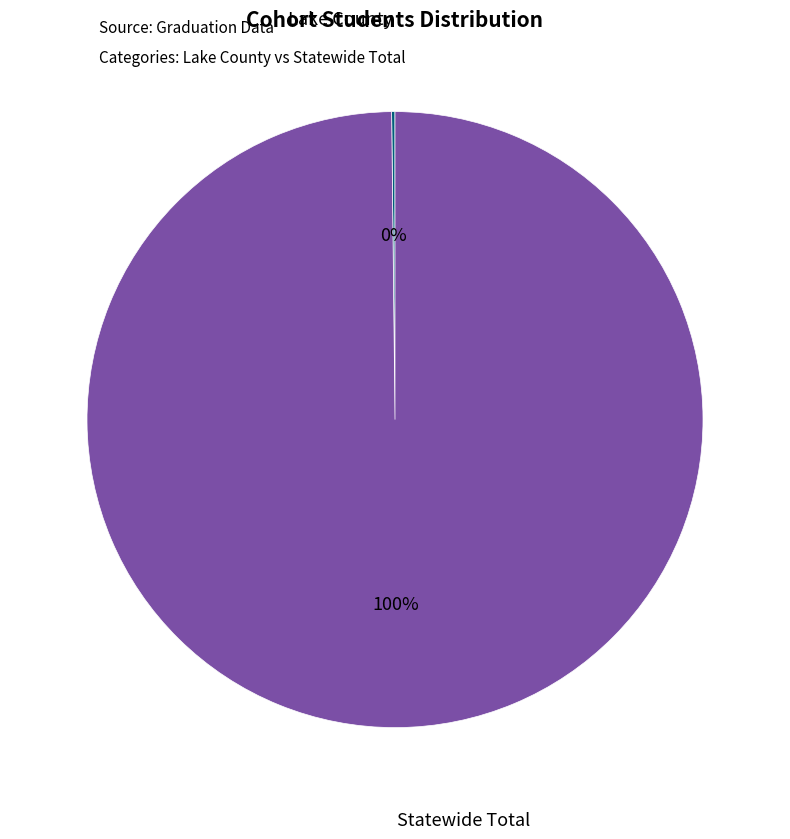

Which slice is the largest?

Statewide Total